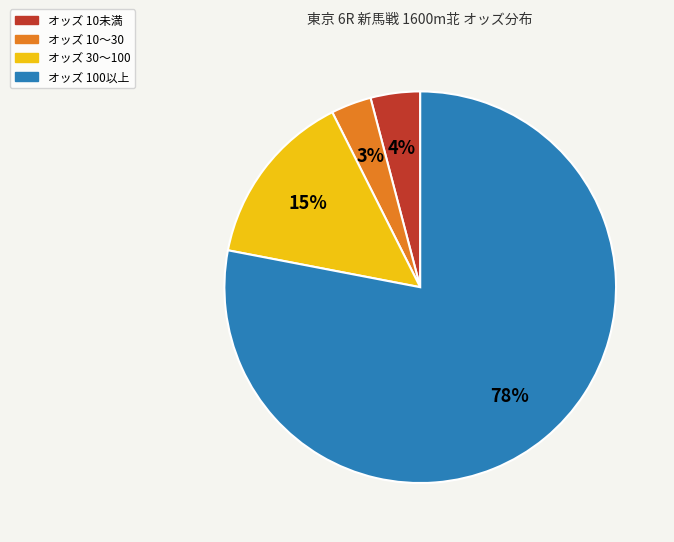

Is there a majority slice in this chart?

Yes